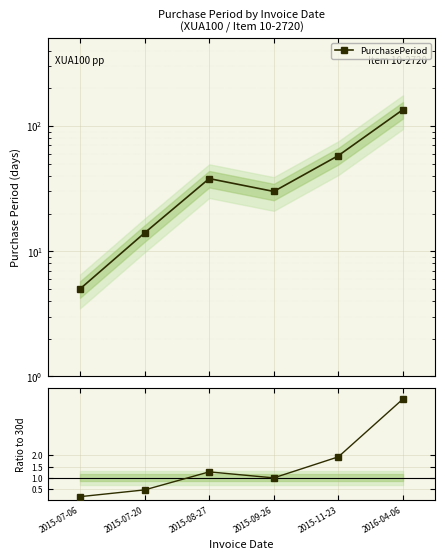

Between 2015-07-20 and 2015-08-27, which series saw the biggest shift?

PurchasePeriod